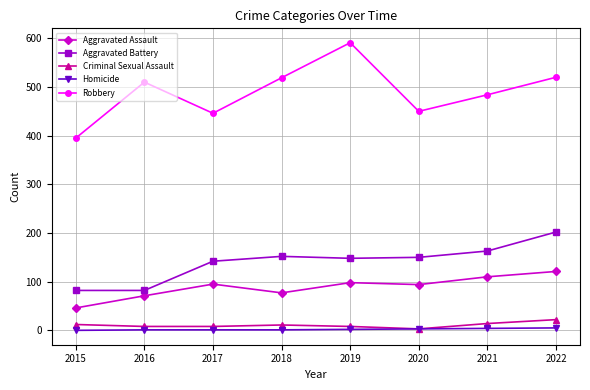

What is the difference between the maximum and minimum values in the Homicide series?

5